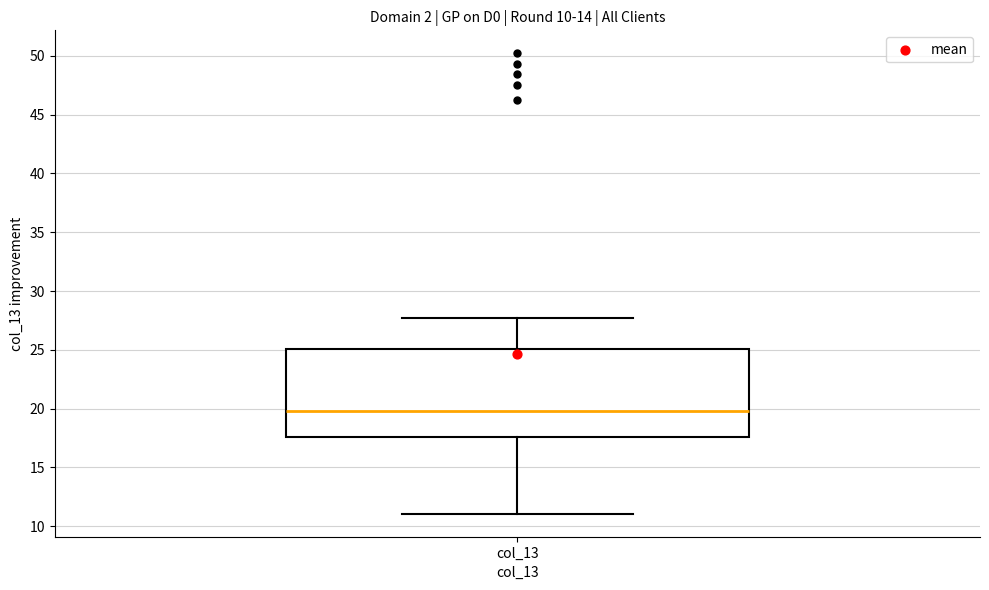

Where is the lower edge of the box for col_13 on the y-axis? The values are not printed on the chart, so give them approximately, as read against the axis.

17.5